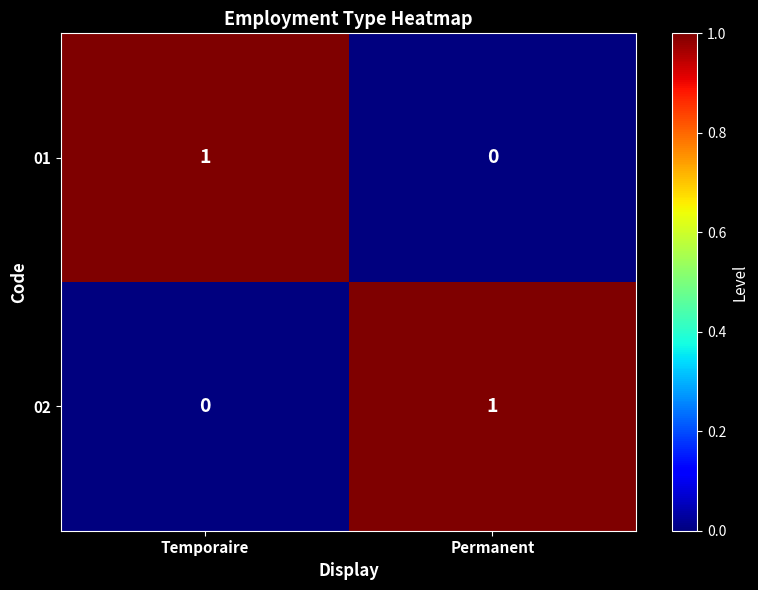

What is the total value across all series at Permanent?

1